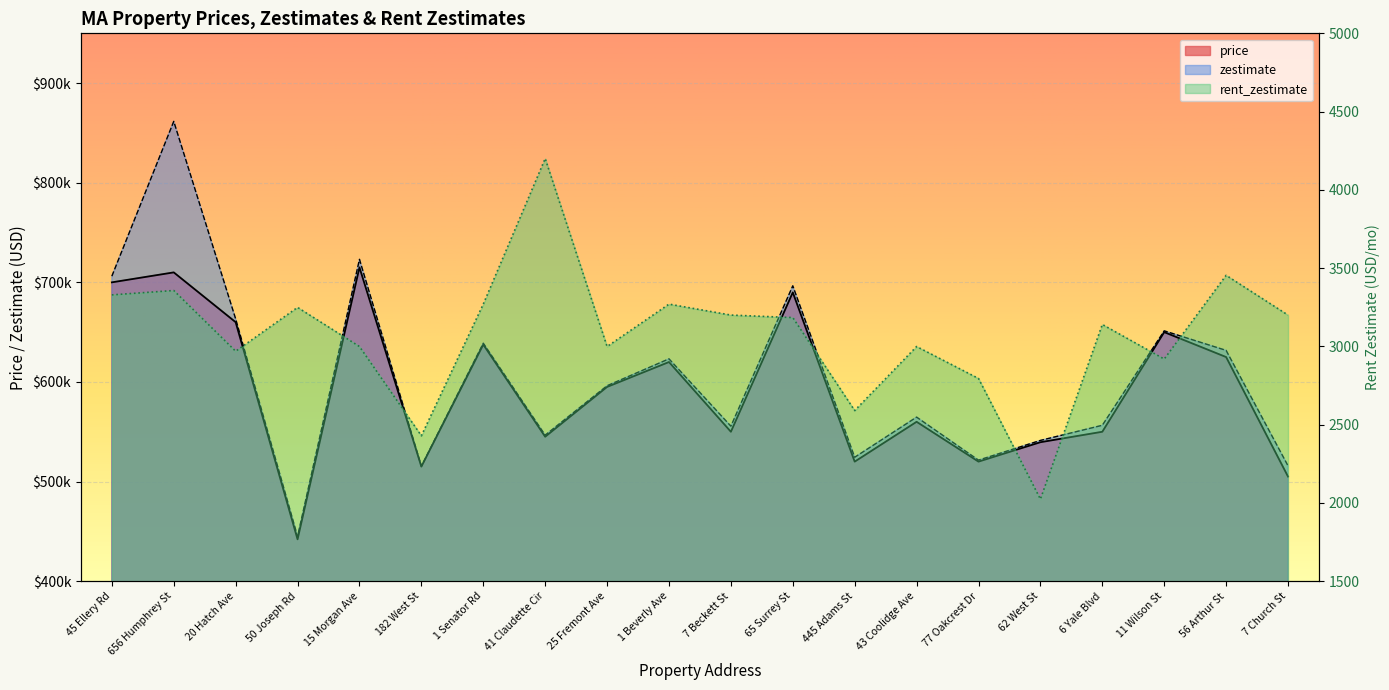

At which label does zestimate first exceed 596200?

45 Ellery Rd